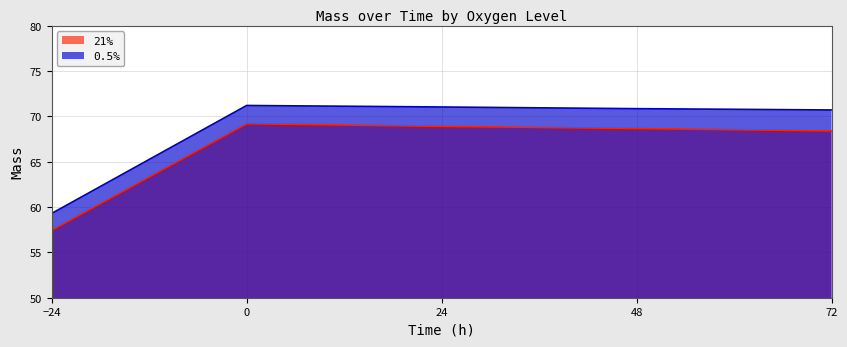

Count the number of categories in the chart.

5